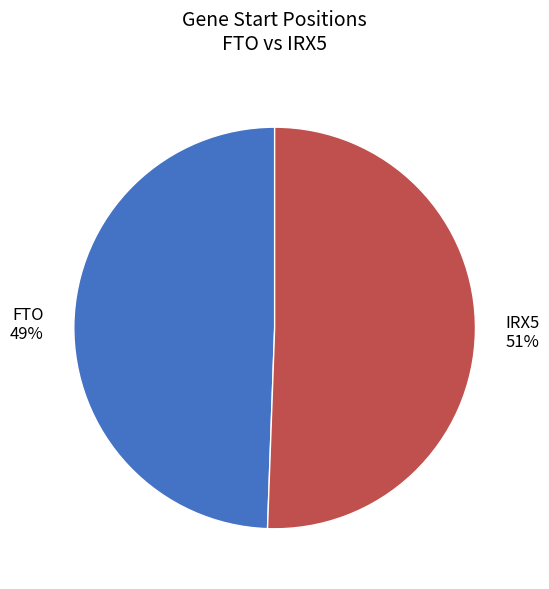

To the nearest percent, what is the average slice percentage?

50%